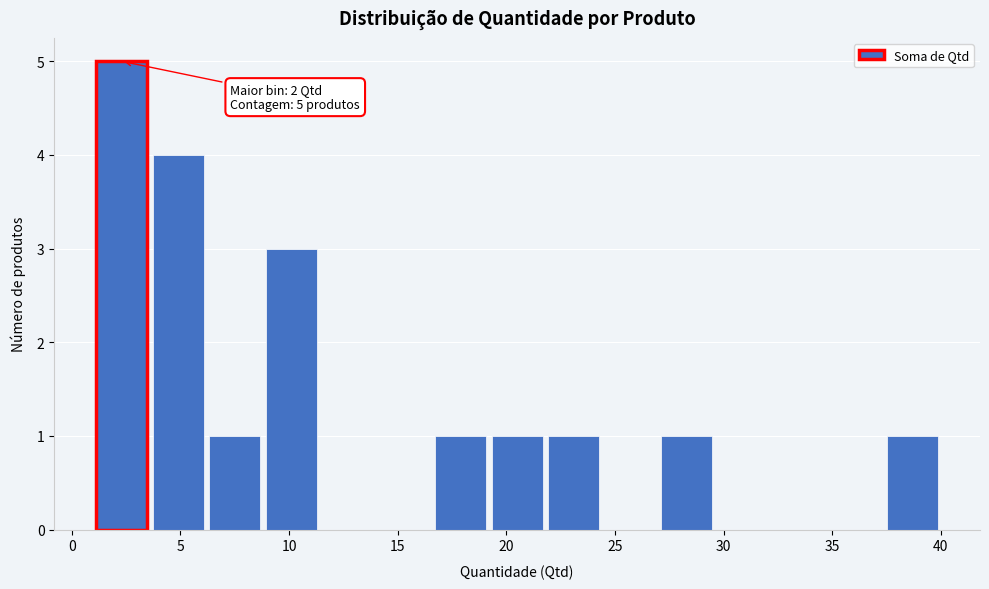

Over which range of the x-axis is the bar tallest?

1.0 to 3.6